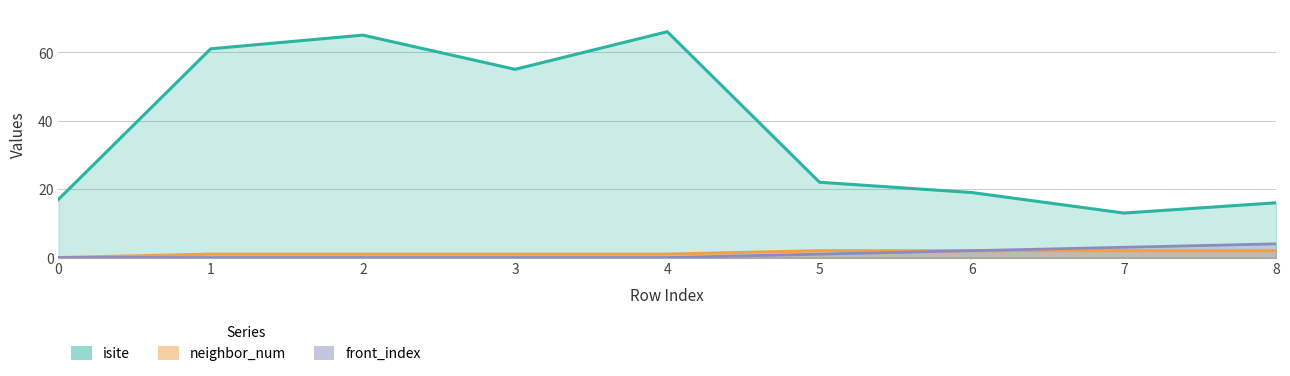

What is the minimum value for isite?

13